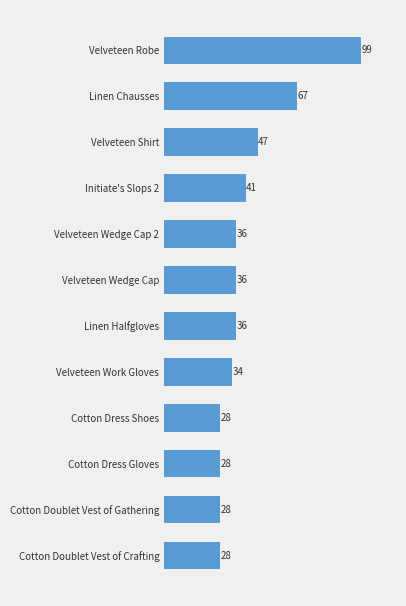

Reading bottom to top, list all the values displayed in this chart.

28	28	28	28	34	36	36	36	41	47	67	99